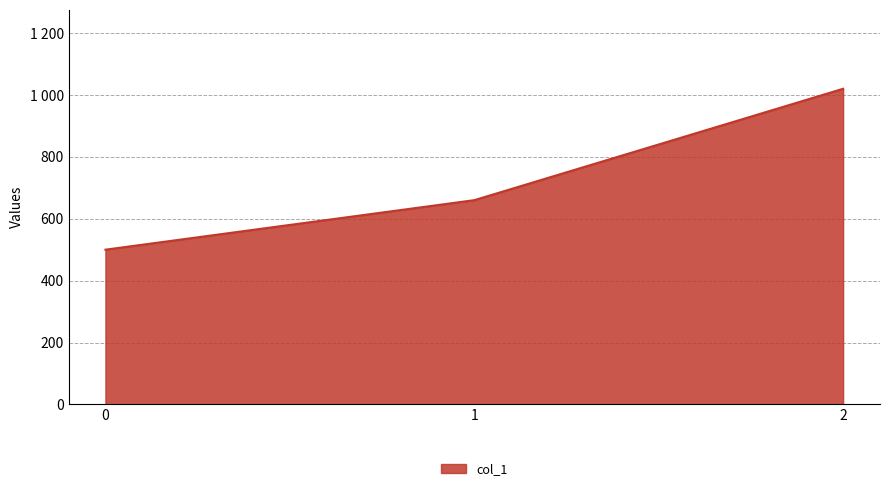

What is the greatest value displayed?

1020